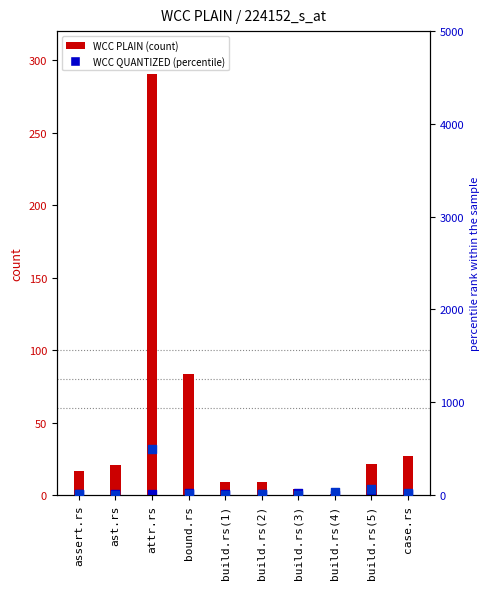

Which series has the widest spread of Y values?

CRAP